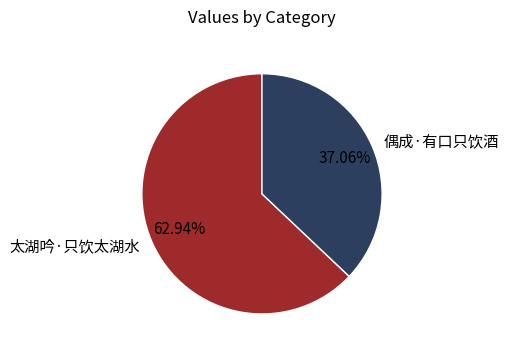

What is the ratio of the value at 太湖吟·只饮太湖水 to the value at 偶成·有口只饮酒?

1.7